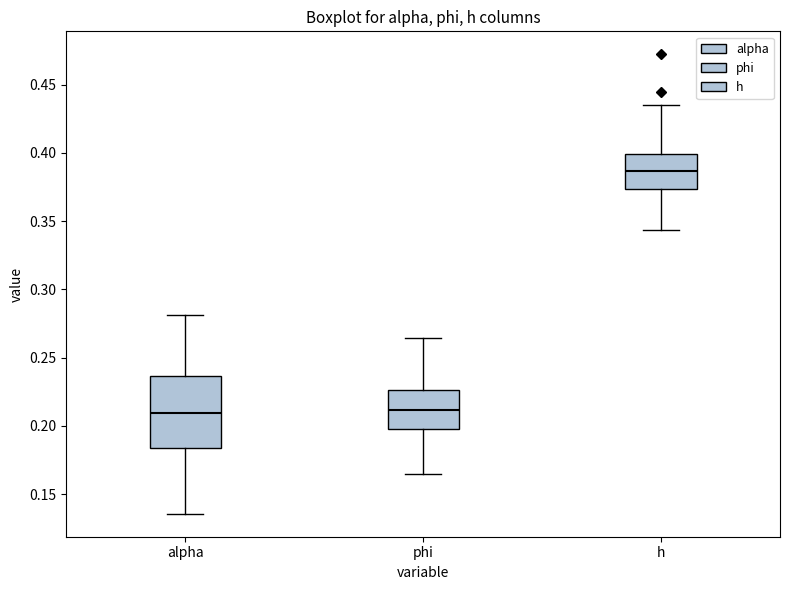

Where is the lower edge of the box for h on the y-axis? The values are not printed on the chart, so give them approximately, as read against the axis.

0.375